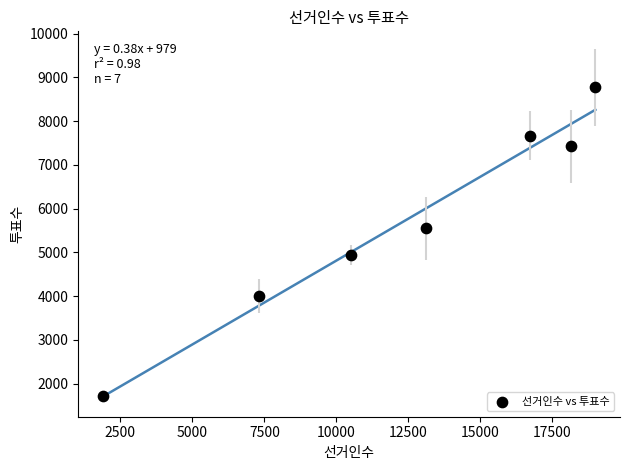

What is the range of X values (max minus min)?

17111